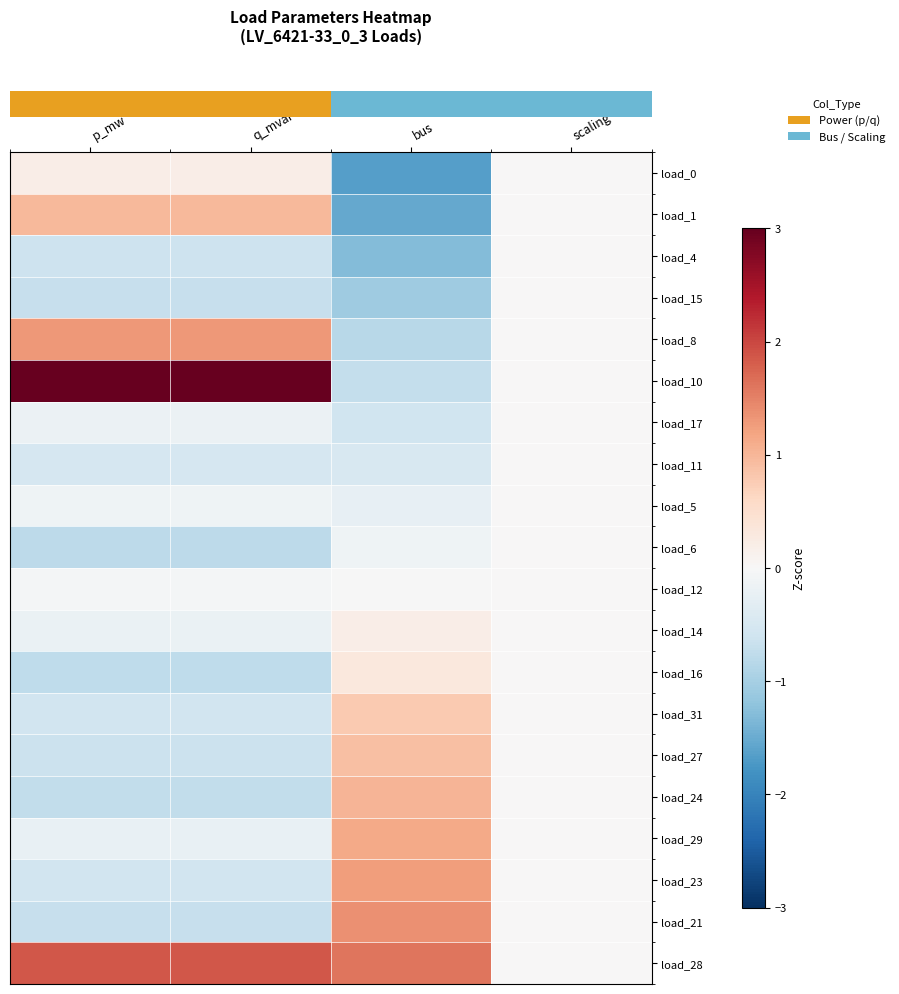

How many distinct data groups are displayed?

20